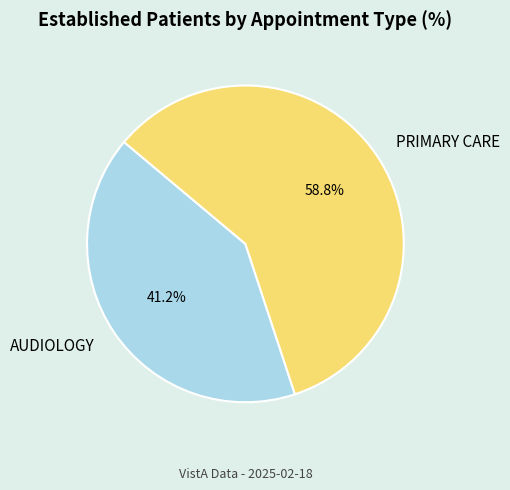

How many slices are in this pie chart?

2